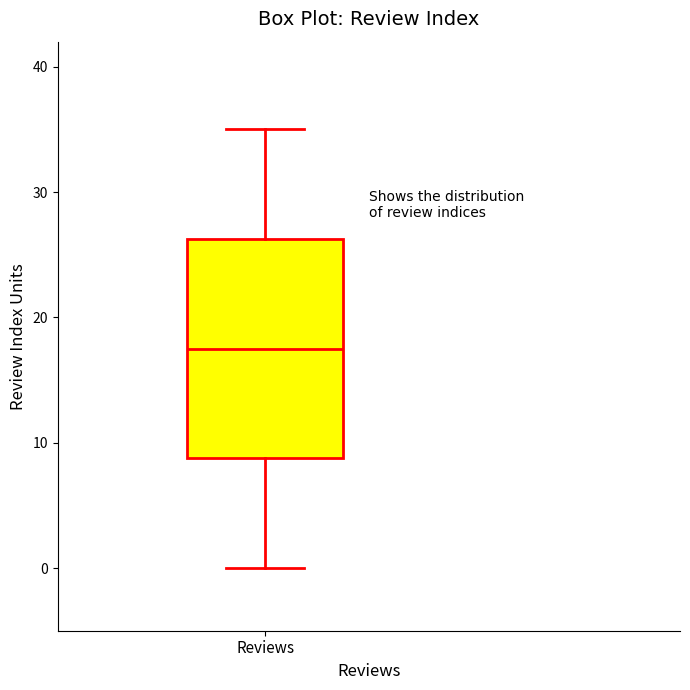

Read this box plot against the y-axis: the position of the median line, the range covered by the box, and the ends of both whiskers. The values are not printed on the chart, so give them approximately, as read against the axis.

median 18, box 9 to 26, whiskers 0 to 35